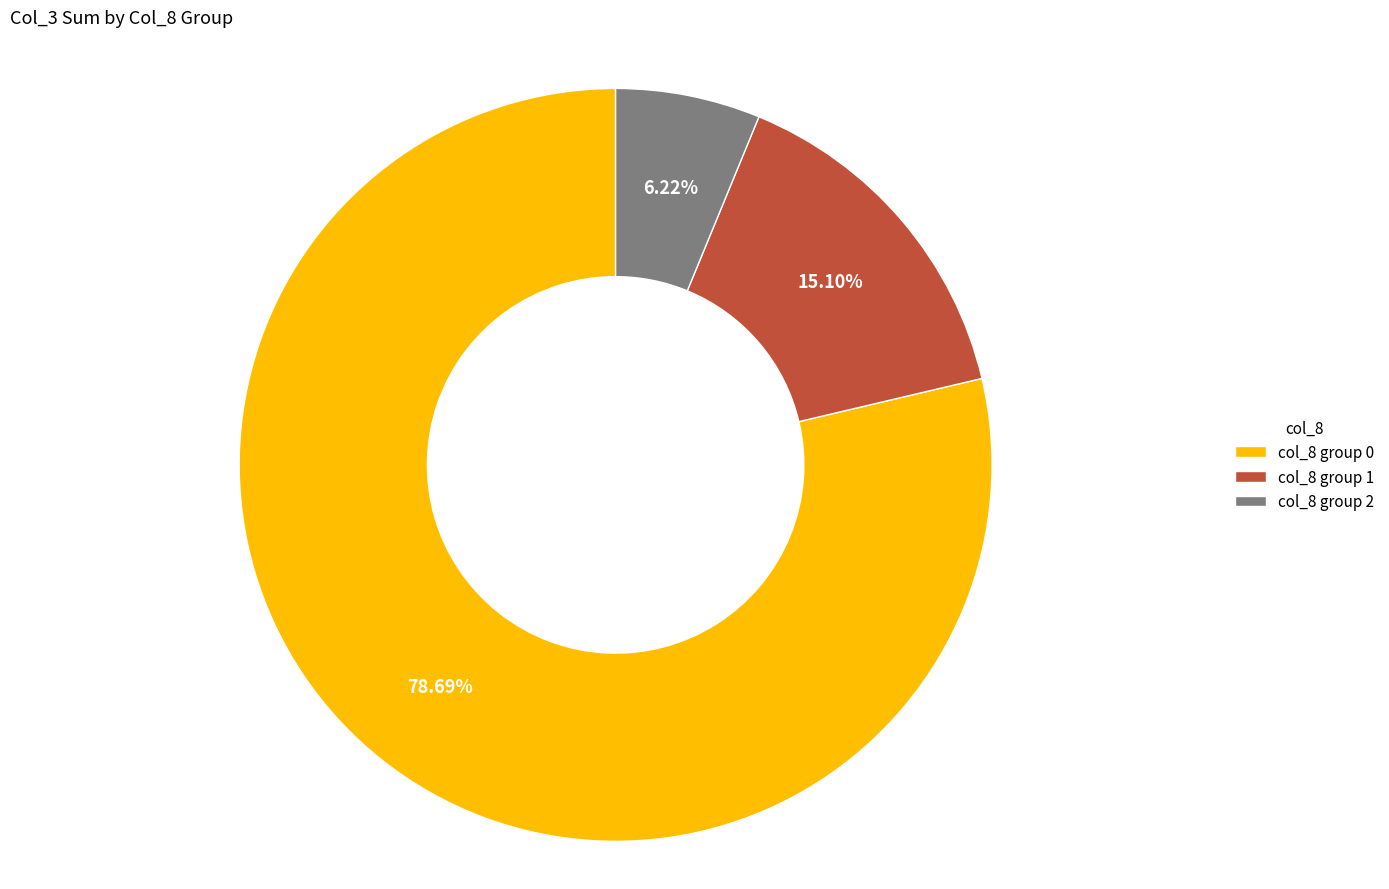

Combined, do col_8 group 2 and col_8 group 1 account for over 50%?

No